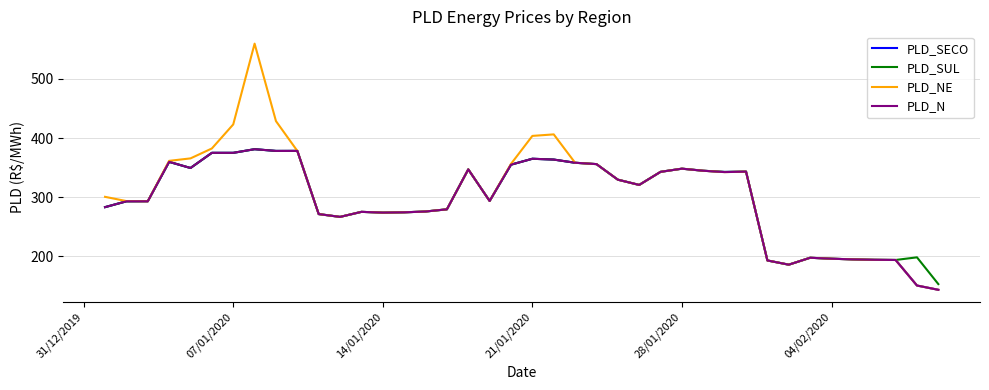

What is the maximum value shown in the chart?

559.8